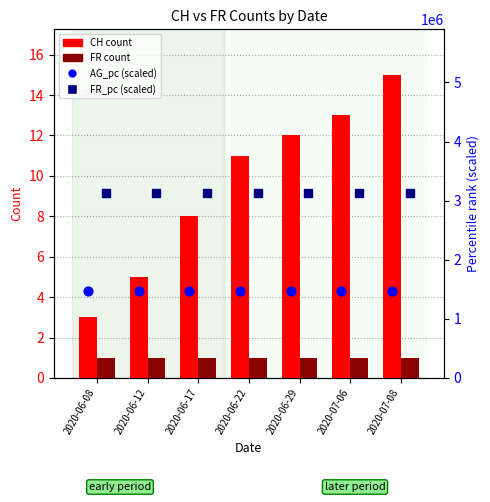

Which series has the widest spread of Y values?

CH (count)